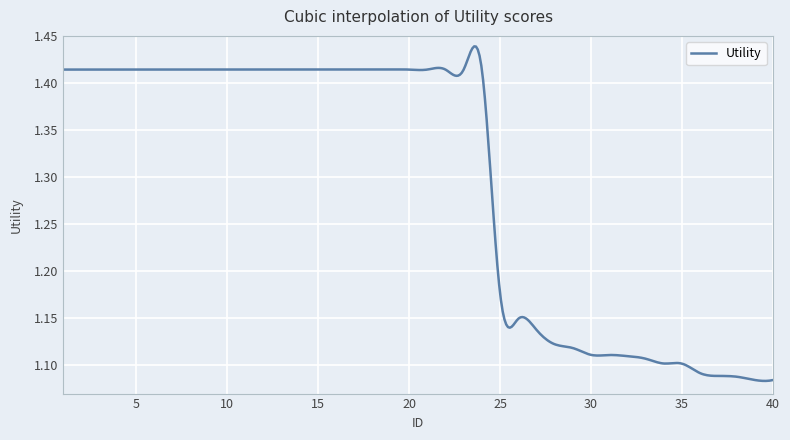

What is the difference between the maximum and minimum values?

0.4